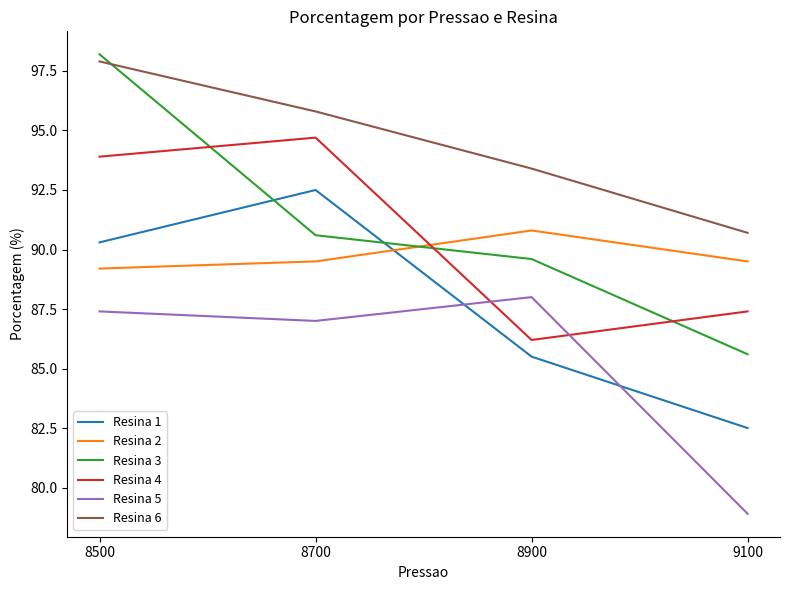

At which category does Resina 1 reach its first local peak?

8700